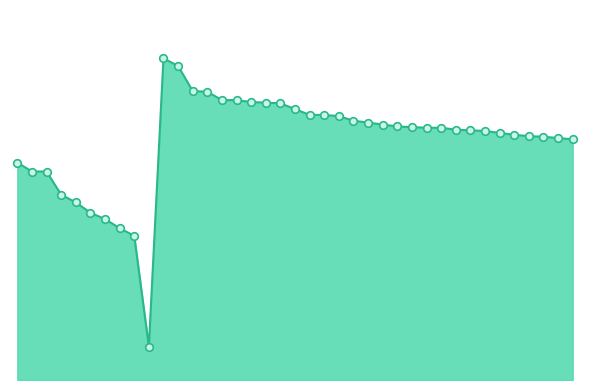

Does the chart have visible grid lines?

No